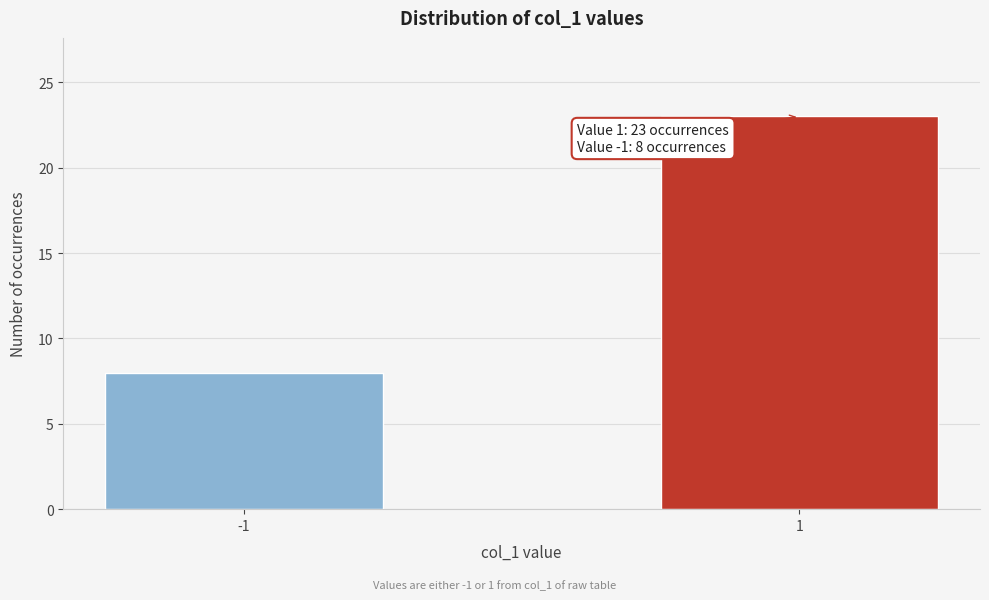

Reading left to right, what are all the values shown in this chart?

-1=8	1=23